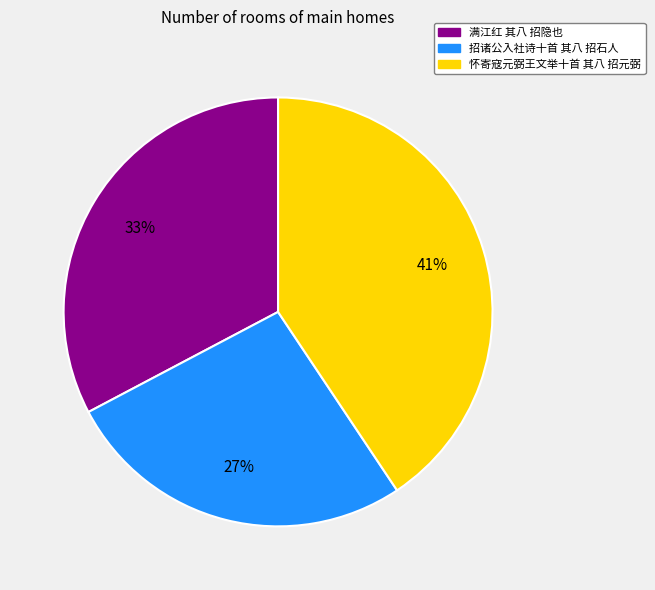

Is there any slice that represents more than half of the pie?

No